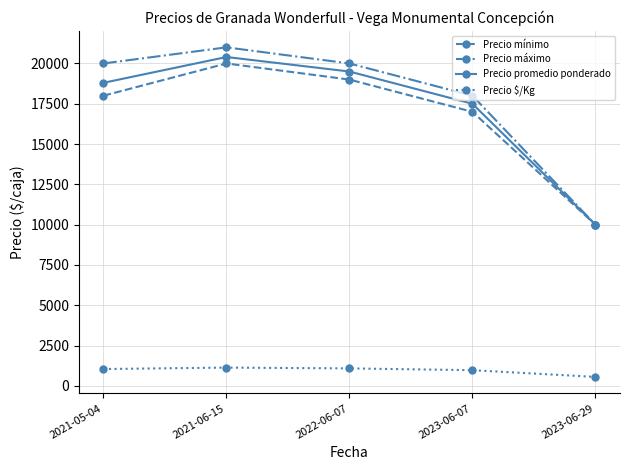

What is the maximum value for Precio promedio ponderado?

20400